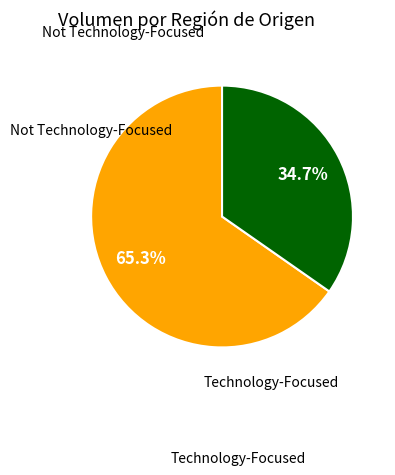

Is there a majority slice in this chart?

Yes